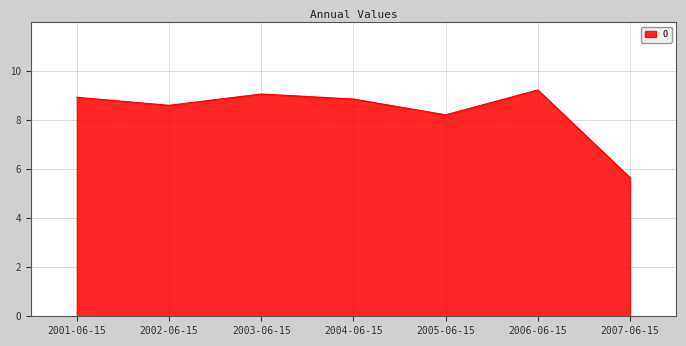

How many values are below 8?

1